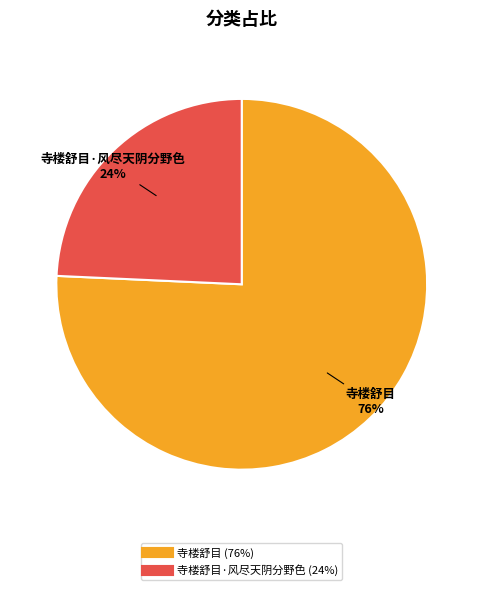

Does any single category account for the majority?

Yes